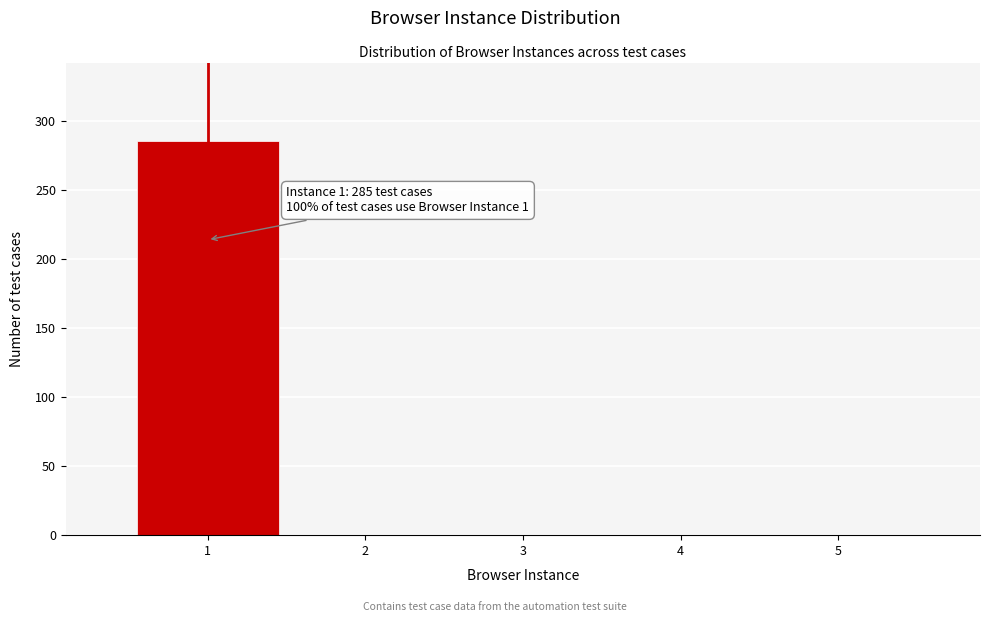

Reading left to right, list all the values displayed in this chart.

1=285	2=0	3=0	4=0	5=0